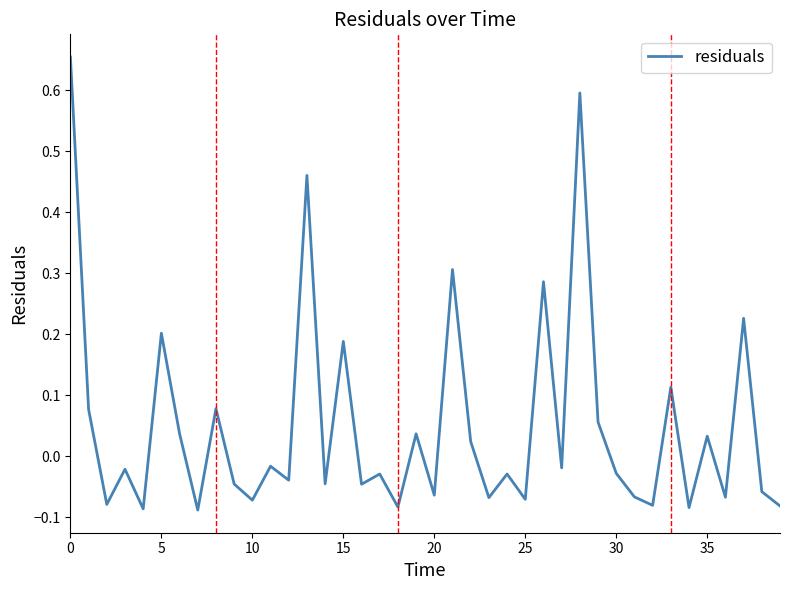

How many lines are shown in the chart?

1